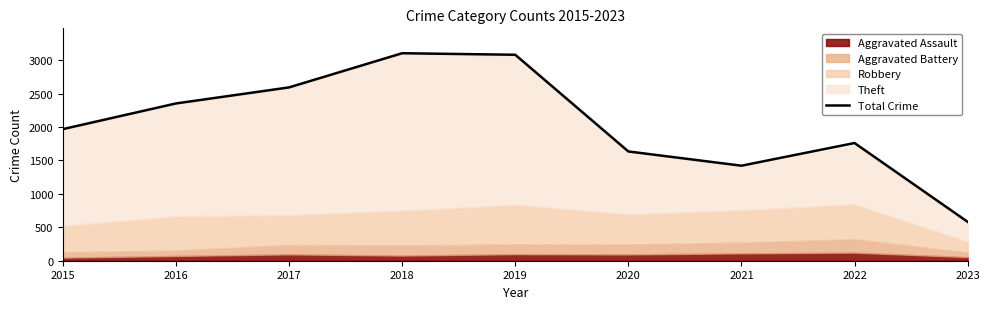

What is the smallest value displayed?

582